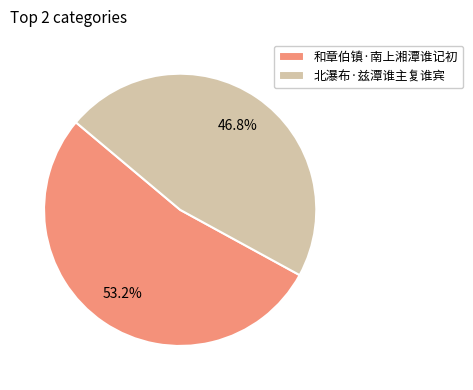

What is the smallest slice in the pie chart?

北瀑布·兹潭谁主复谁宾